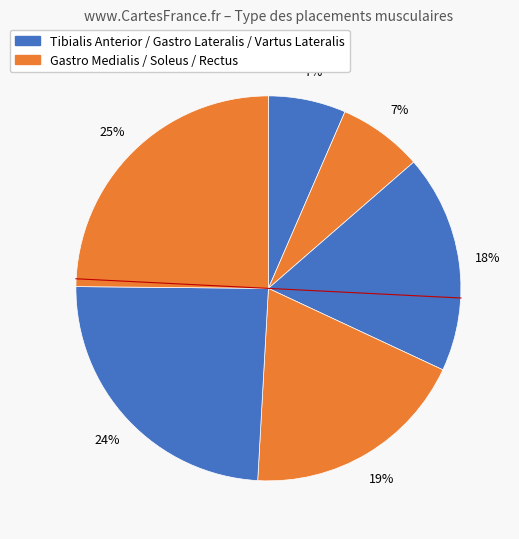

Count the number of slices in the pie.

6